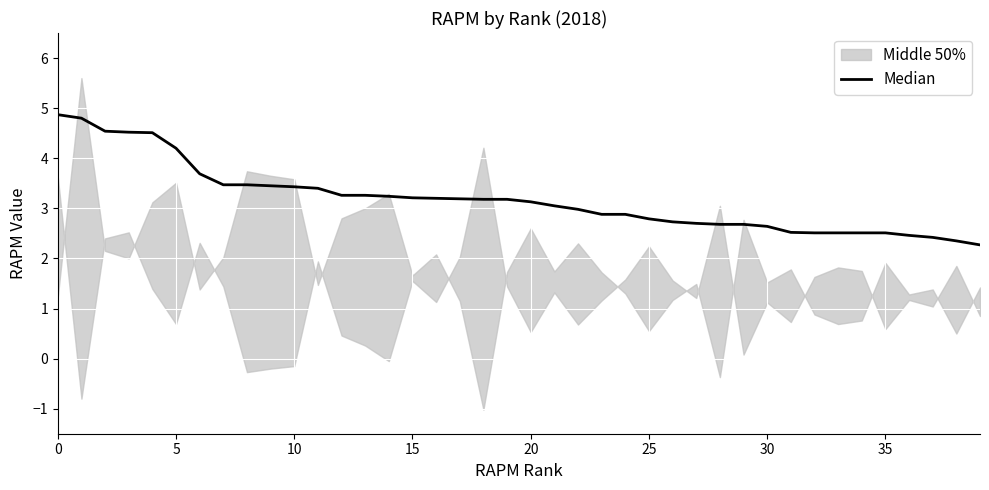

What is the value of the 14th point from the left?

3.3